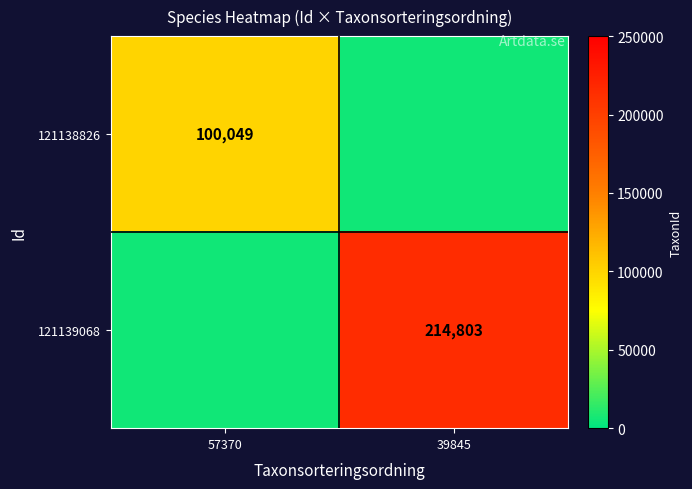

Which has a higher value, 57370 or 39845?

39845